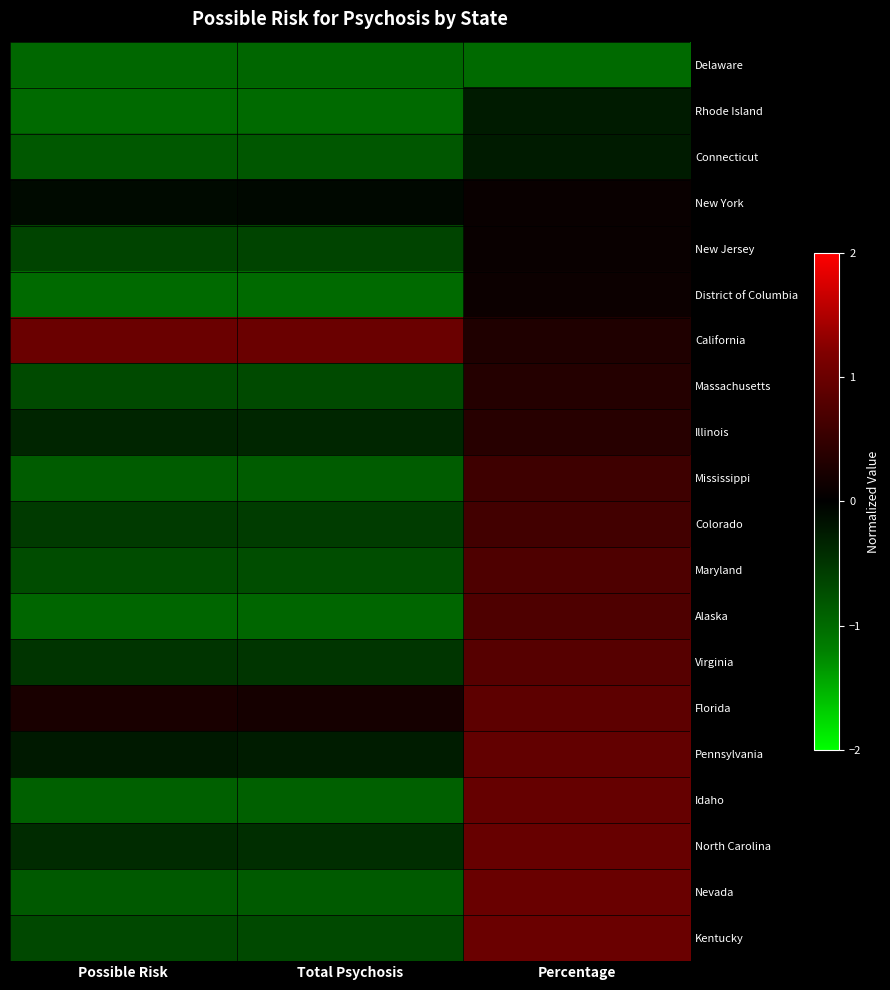

Which has a higher value, Percentage or Total Psychosis?

Total Psychosis